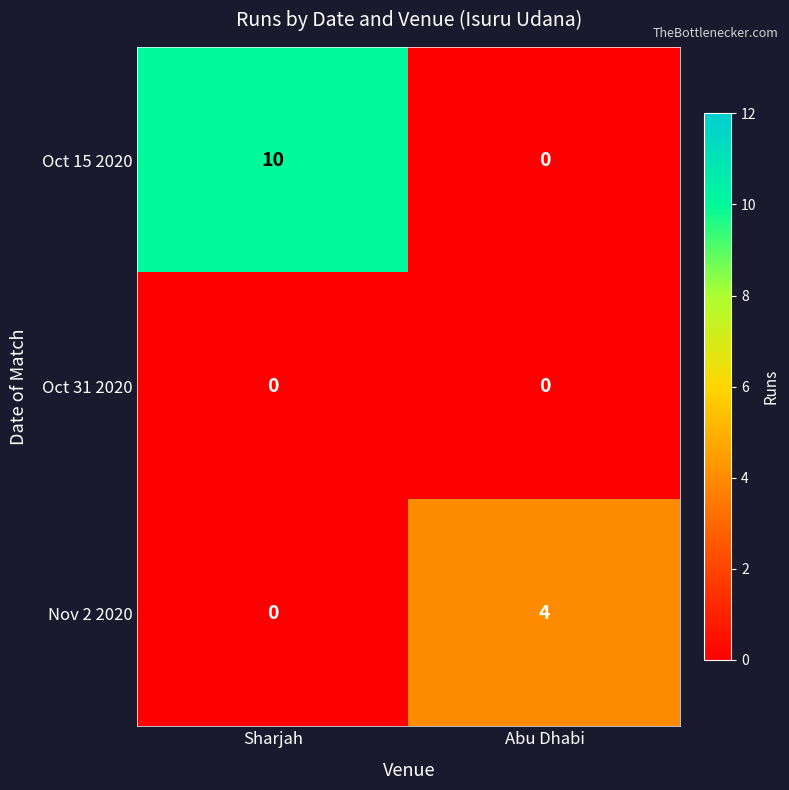

How many data points does each series have?

2